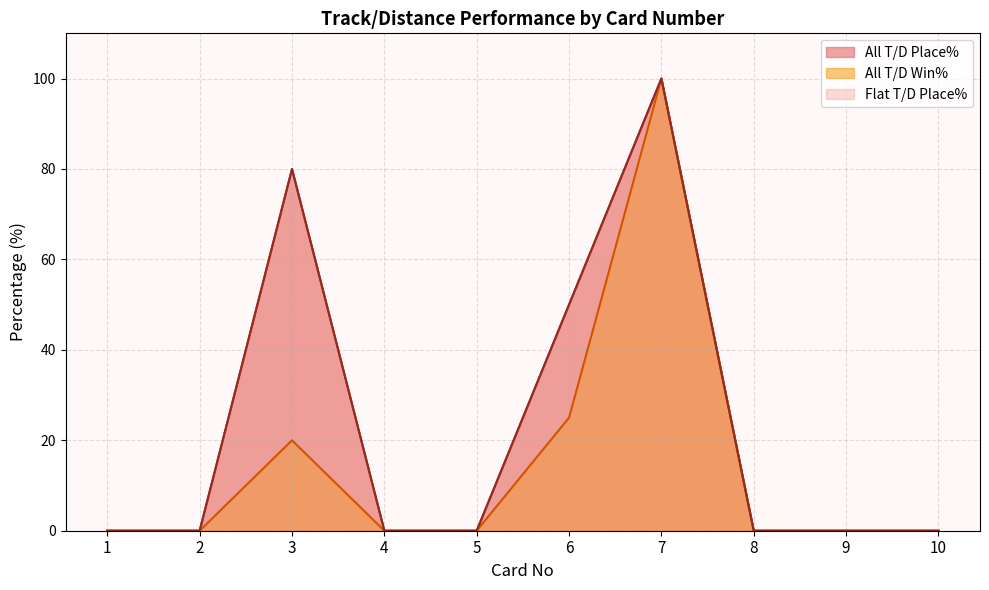

True or false: Flat T/D Place% and All T/D Win% intersect in this chart.

False